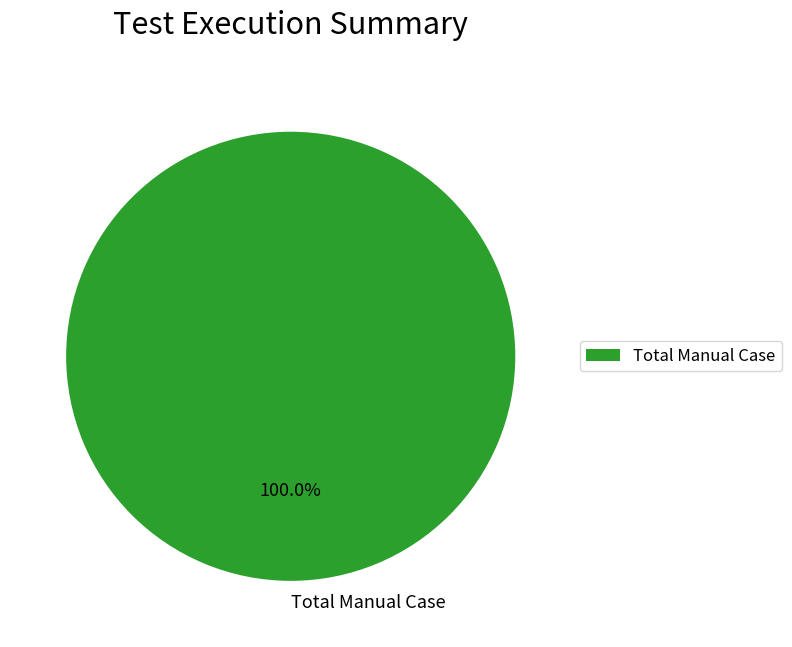

Which slice represents more than half of the pie?

Total Manual Case